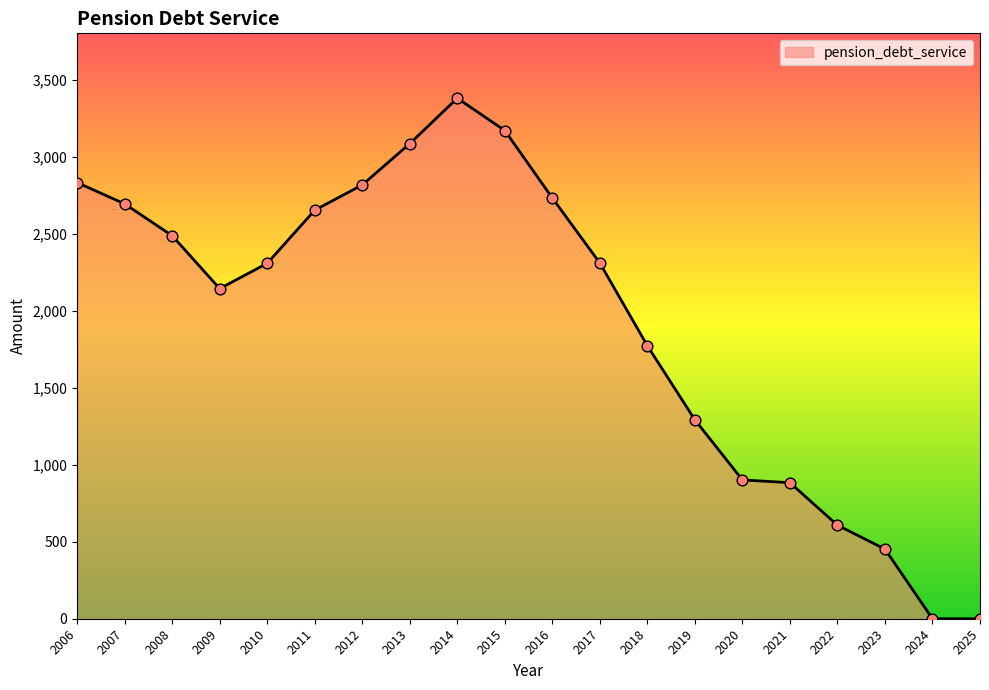

Which has a higher value, 2015 or 2022?

2015